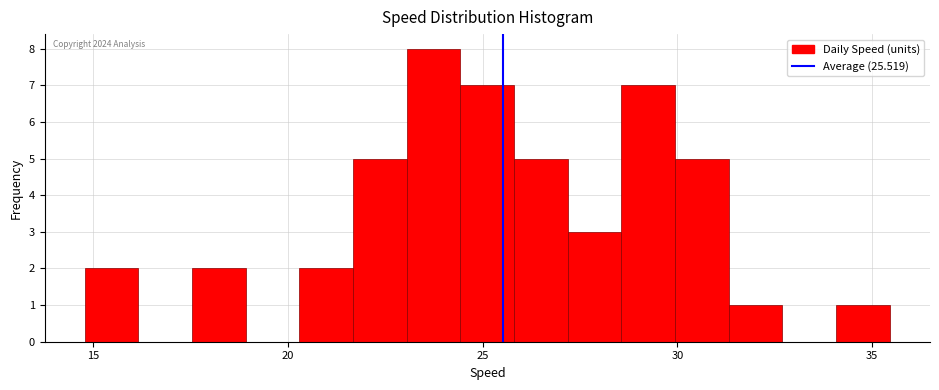

Around what value on the x-axis is the tallest bar? Give the approximate position of its centre, as read against the axis.

23.5